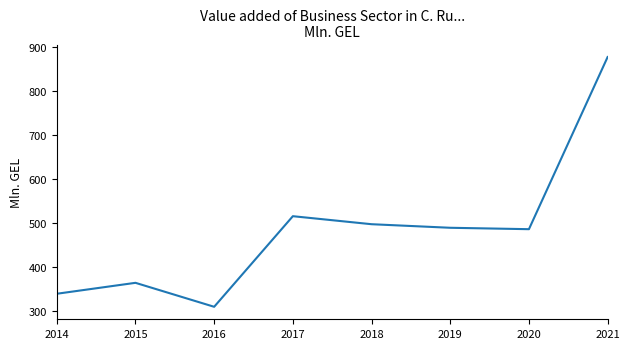

Where is the data nearest to the value 593?

2017